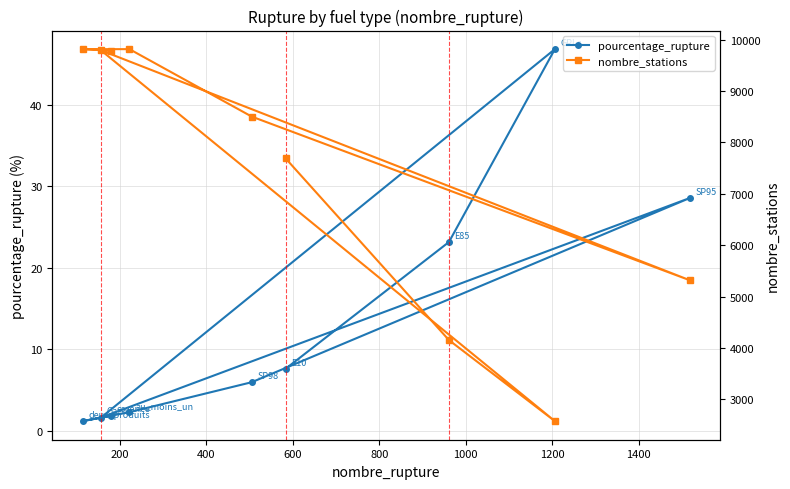

Which series has the widest spread of values?

nombre_stations